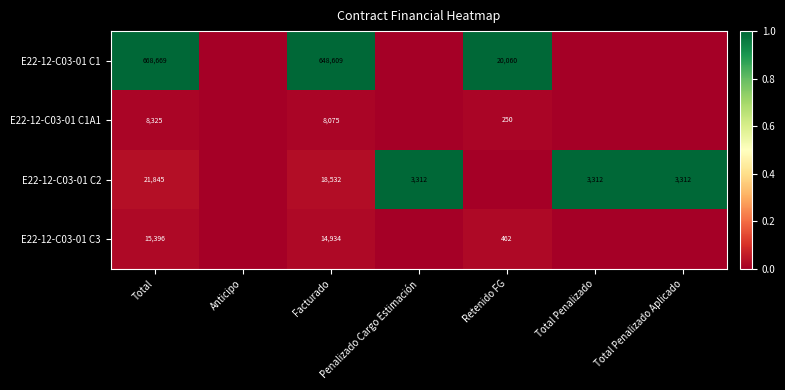

How many series are shown in this chart?

4